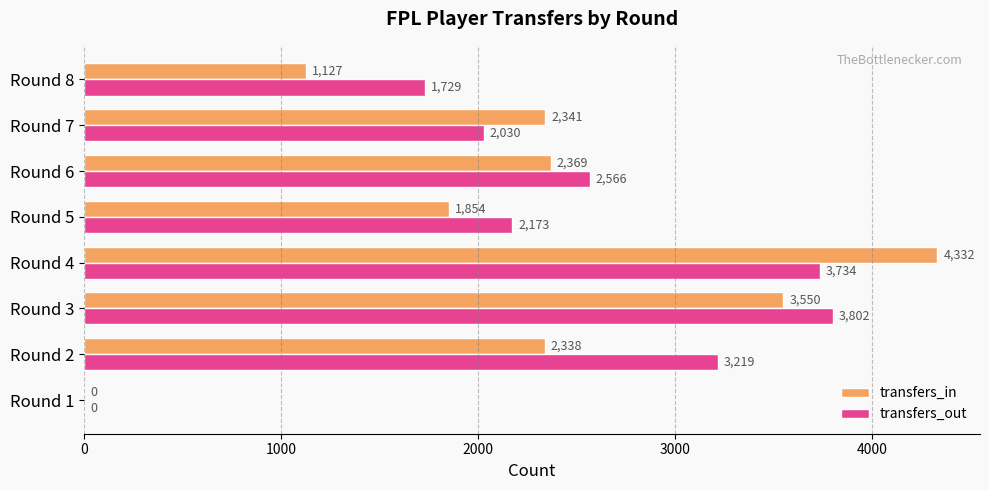

What is the total value across all series at Round 8?

2856